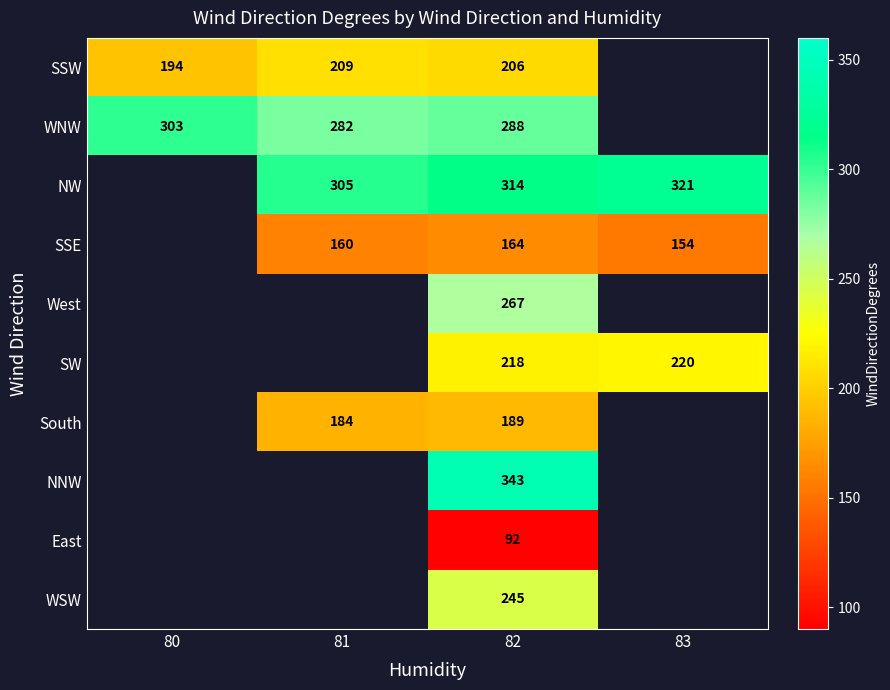

At how many categories does at least one series exceed 204?

4